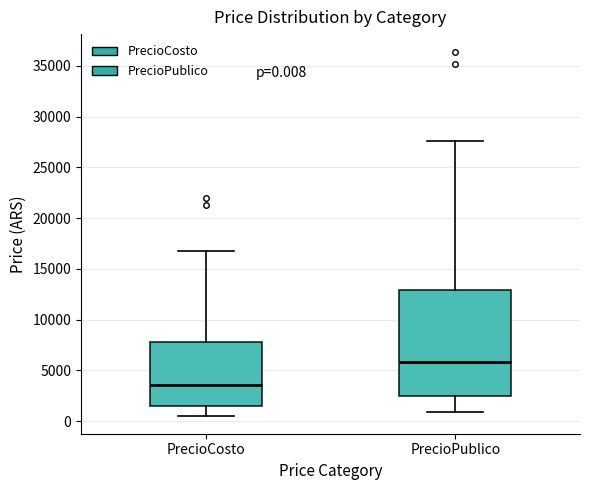

Which box is the tallest, from its lower edge to its upper edge?

PrecioPublico